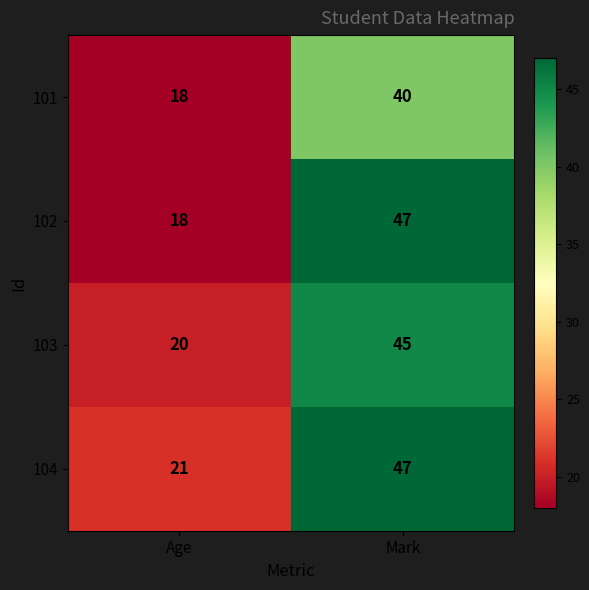

Read the 103 value at Mark, to the nearest 5.

45